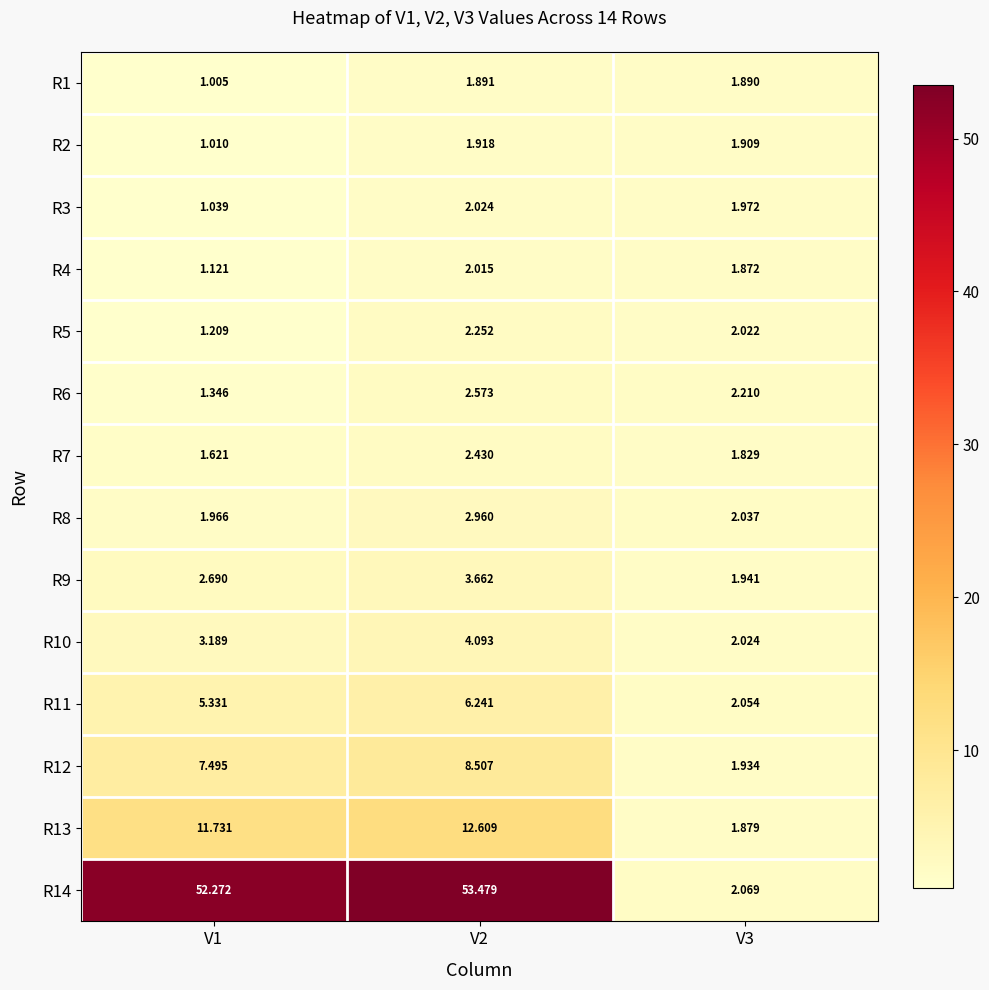

Is the value of R1 at V3 greater than the value of R5 at V1?

Yes